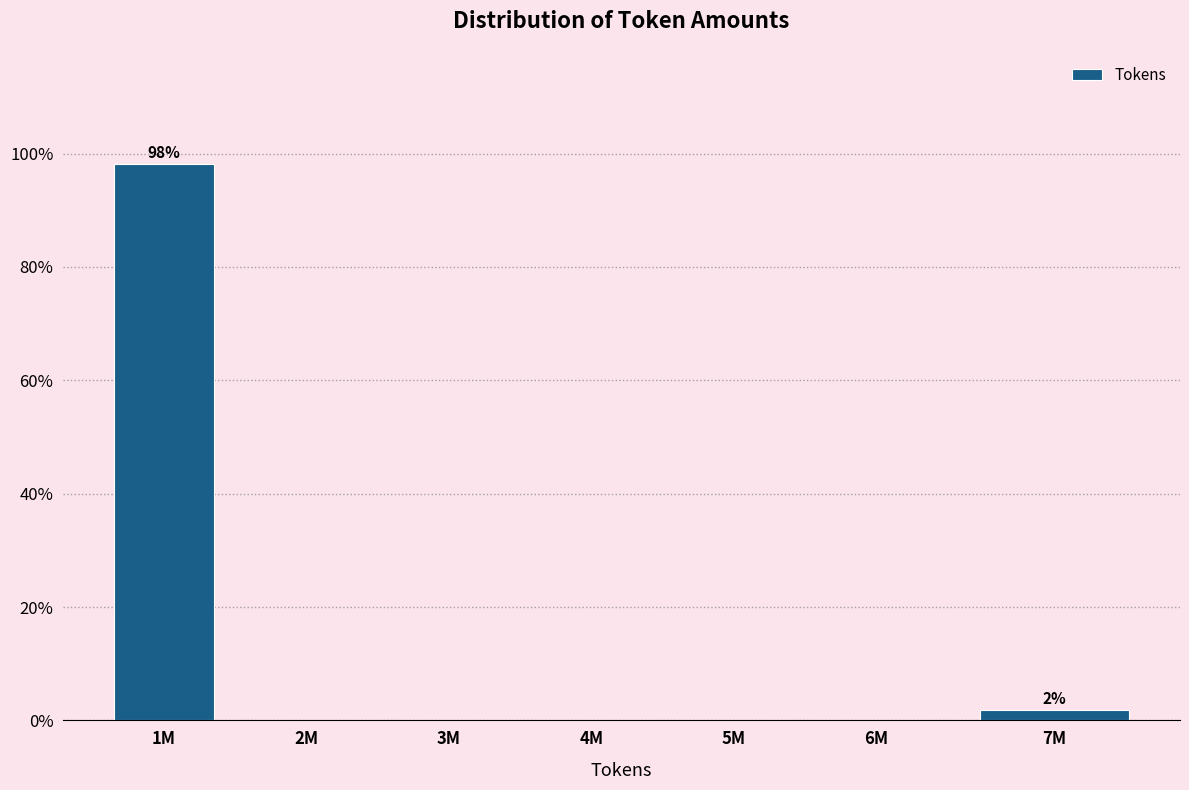

Reading left to right, what are all the values shown in this chart?

1M=98.1	2M=0.0	3M=0.0	4M=0.0	5M=0.0	6M=0.0	7M=1.9